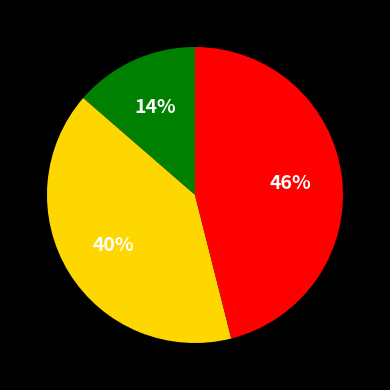

To the nearest percent, what is the average slice percentage?

33%